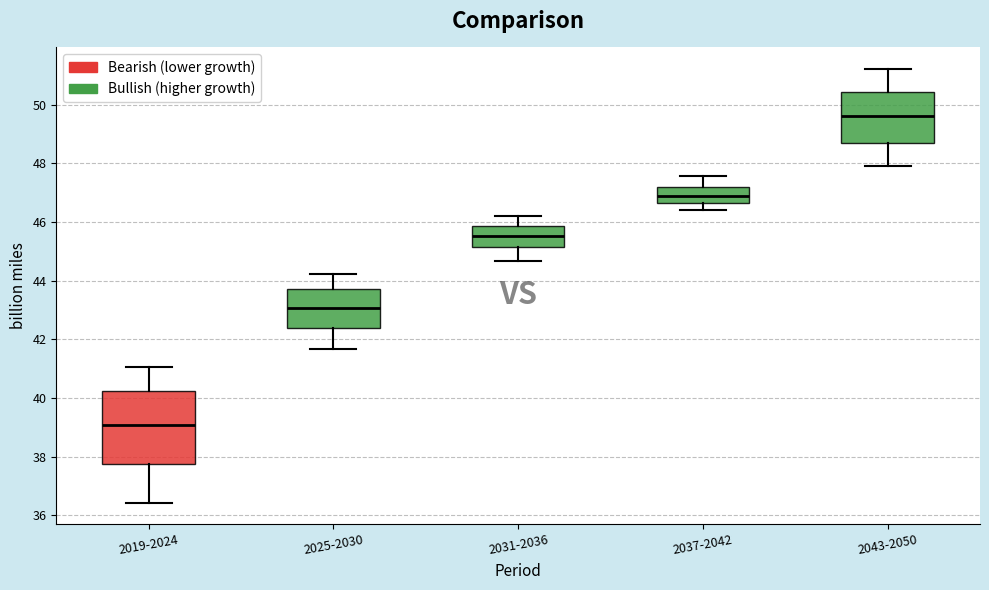

Which box has the highest median line?

2043-2050